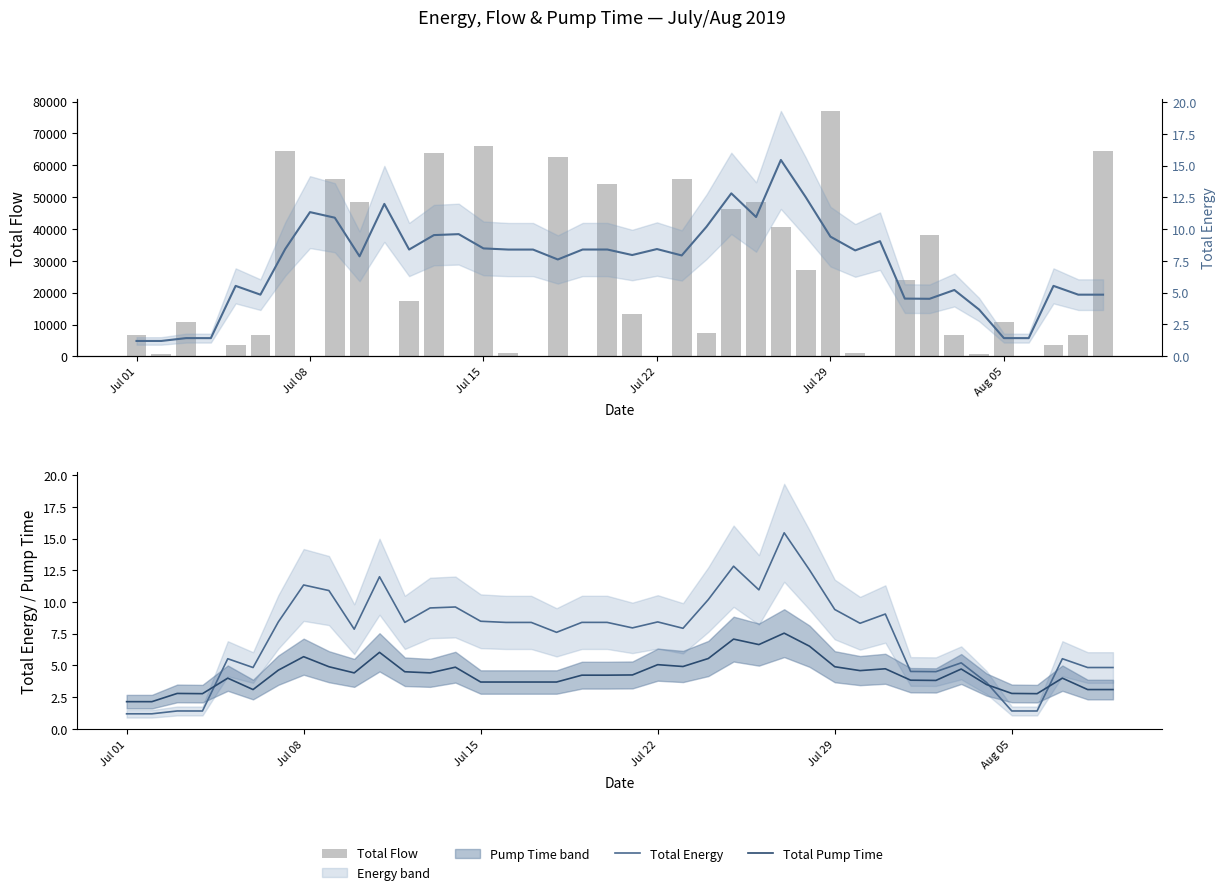

How many values in the Total Energy series exceed 8?

21